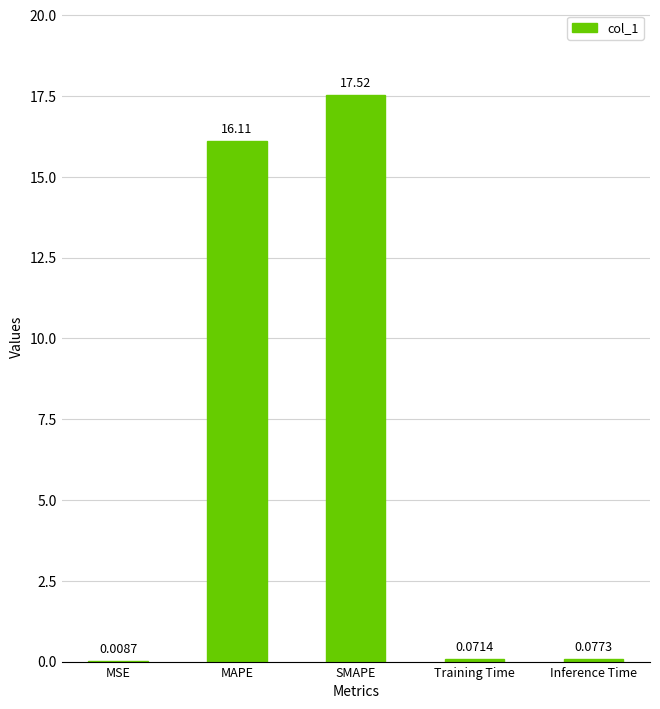

Does the chart contain stacked bars?

No